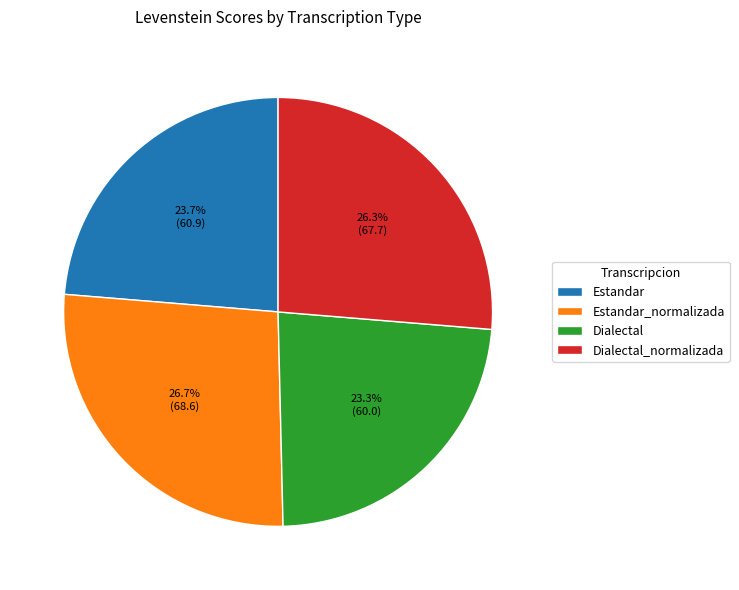

What is the total percentage of Estandar_normalizada and Estandar?

50.4%